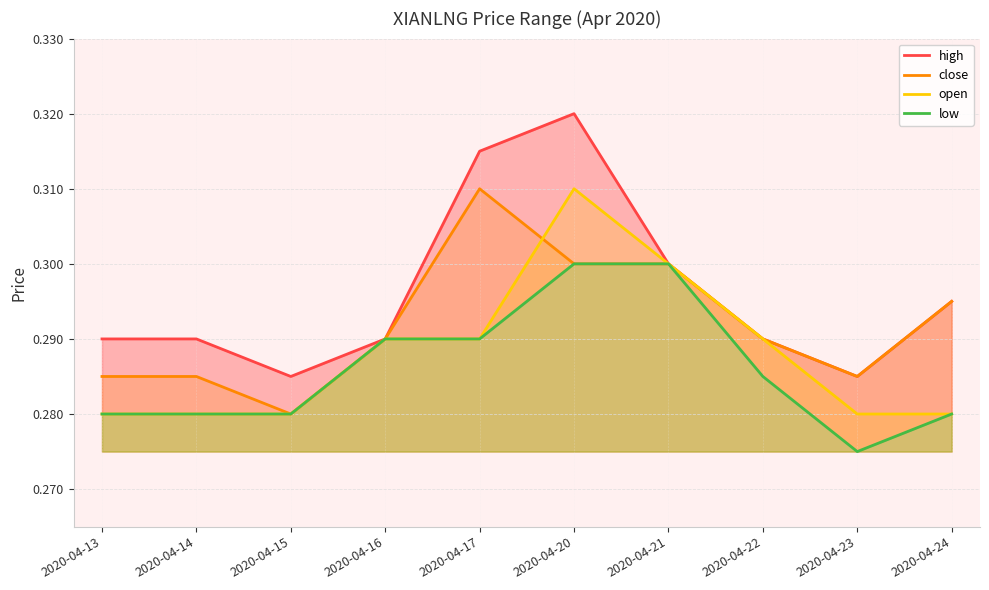

Reading left to right, list all the values displayed in this chart.

high: 2020-04-13=0.3	2020-04-14=0.3	2020-04-15=0.3	2020-04-16=0.3	2020-04-17=0.3	2020-04-20=0.3	2020-04-21=0.3	2020-04-22=0.3	2020-04-23=0.3	2020-04-24=0.3
close: 2020-04-13=0.3	2020-04-14=0.3	2020-04-15=0.3	2020-04-16=0.3	2020-04-17=0.3	2020-04-20=0.3	2020-04-21=0.3	2020-04-22=0.3	2020-04-23=0.3	2020-04-24=0.3
open: 2020-04-13=0.3	2020-04-14=0.3	2020-04-15=0.3	2020-04-16=0.3	2020-04-17=0.3	2020-04-20=0.3	2020-04-21=0.3	2020-04-22=0.3	2020-04-23=0.3	2020-04-24=0.3
low: 2020-04-13=0.3	2020-04-14=0.3	2020-04-15=0.3	2020-04-16=0.3	2020-04-17=0.3	2020-04-20=0.3	2020-04-21=0.3	2020-04-22=0.3	2020-04-23=0.3	2020-04-24=0.3